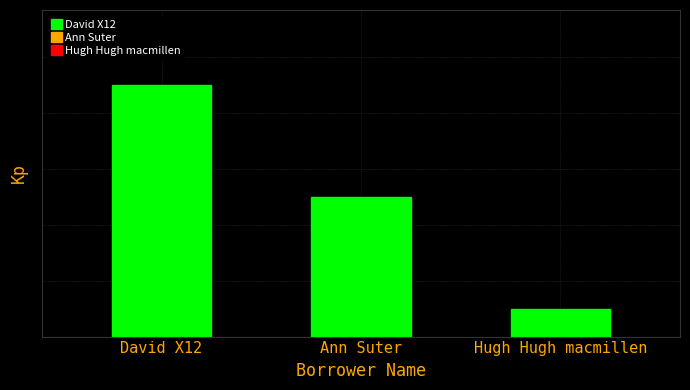

Are the bars horizontal?

No